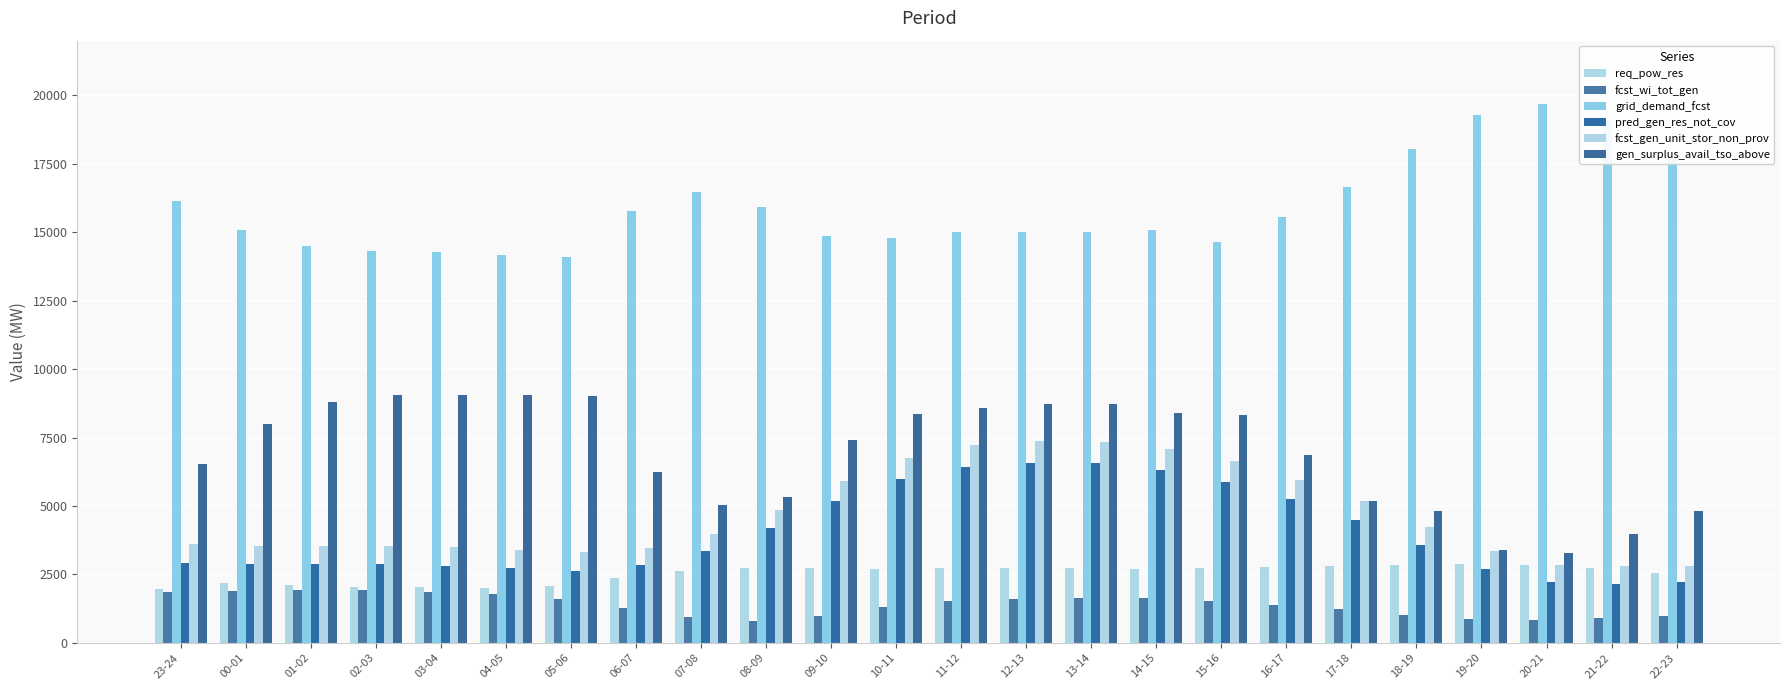

Rank the series by their maximum value, from lowest to highest.

fcst_wi_tot_gen, req_pow_res, pred_gen_res_not_cov, fcst_gen_unit_stor_non_prov, gen_surplus_avail_tso_above, grid_demand_fcst